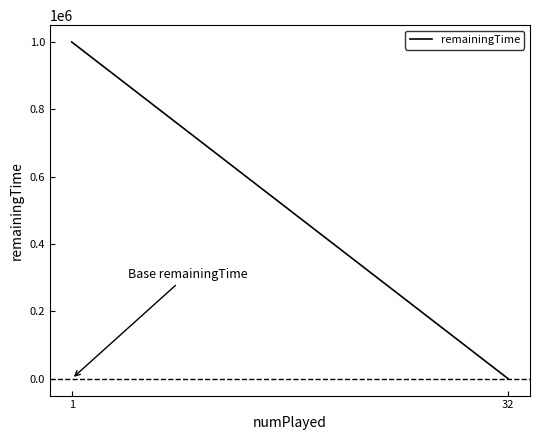

What is the smallest value displayed?

60